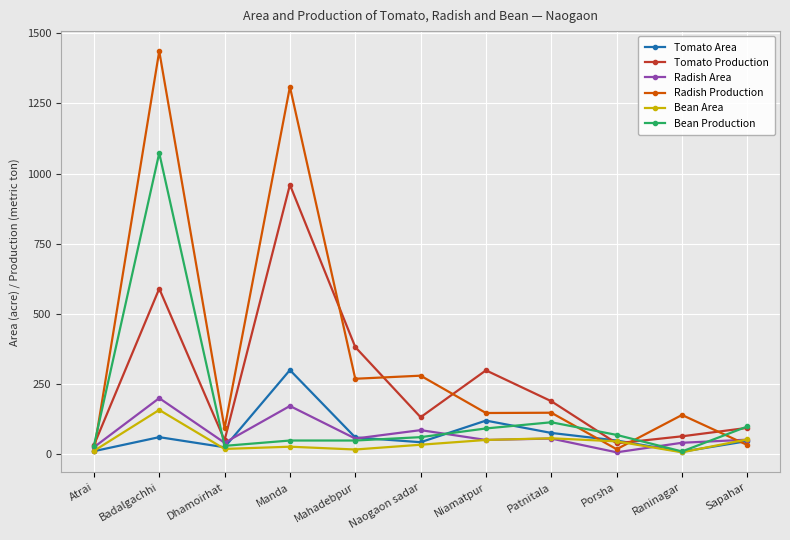

How many intersections are there between Bean Production and Radish Production?

4